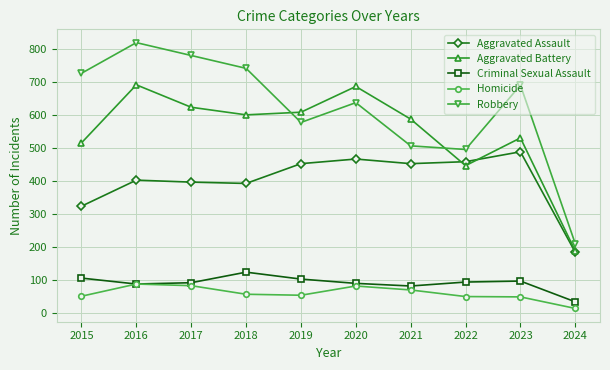

What is the difference between the second highest and second lowest values in the Criminal Sexual Assault series?

24